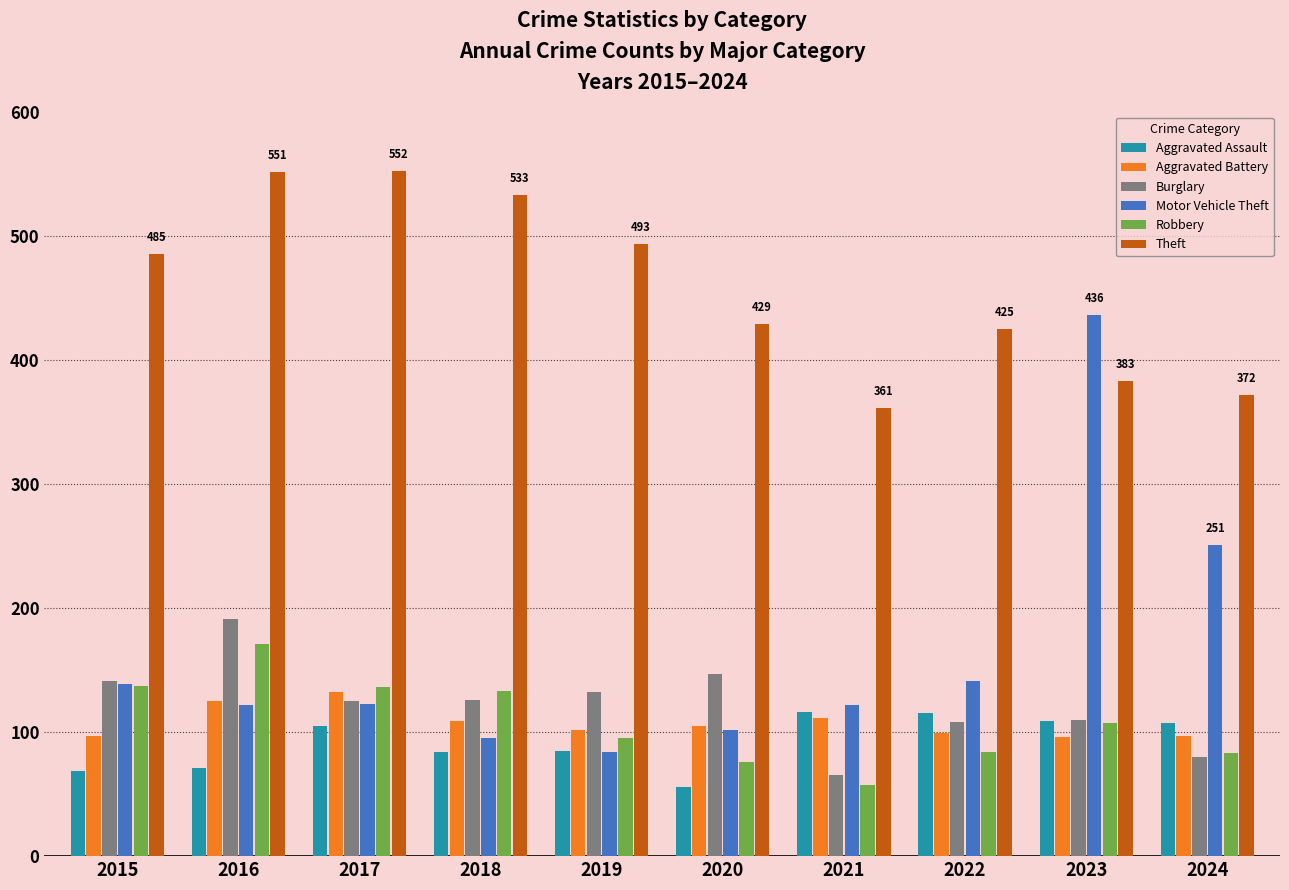

What is the difference between the Aggravated Battery values at 2024 and 2016?

28